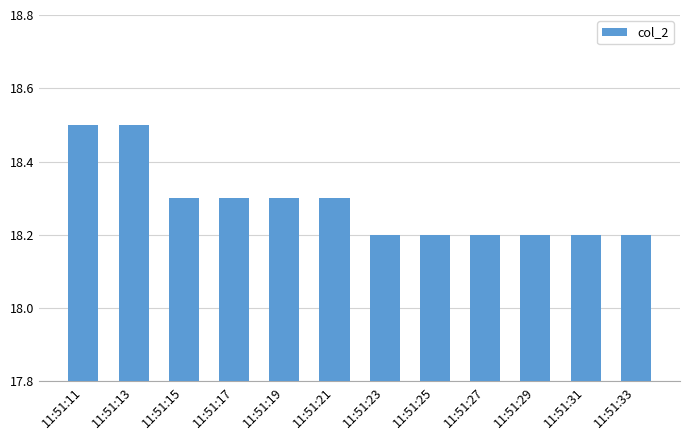

Count the values in the range 18 to 19.

12